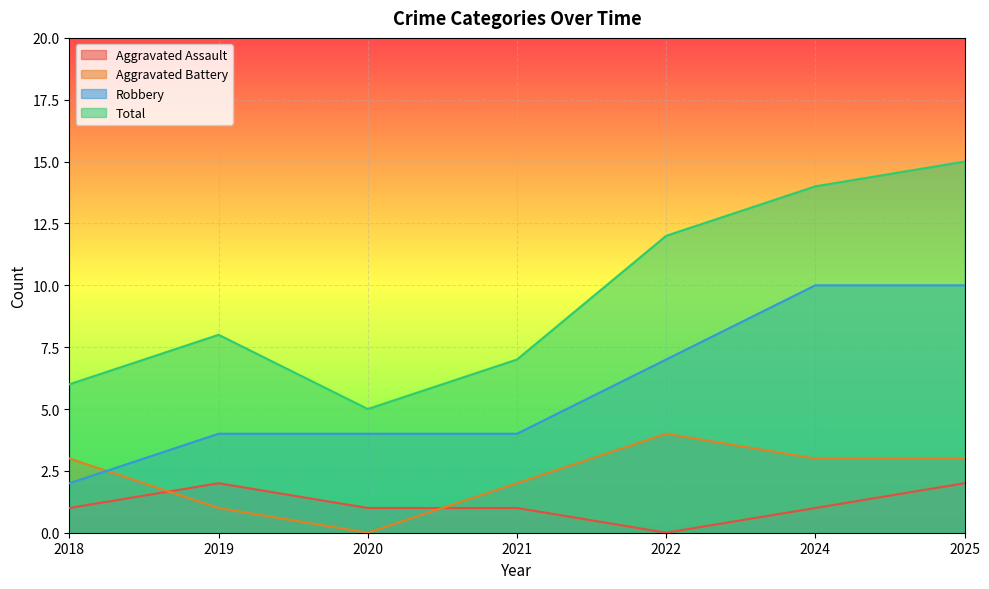

Reading left to right, extract all data points from this chart.

Aggravated Assault: 1	2	1	1	0	1	2
Aggravated Battery: 3	1	0	2	4	3	3
Robbery: 2	4	4	4	7	10	10
Total: 6	8	5	7	12	14	15